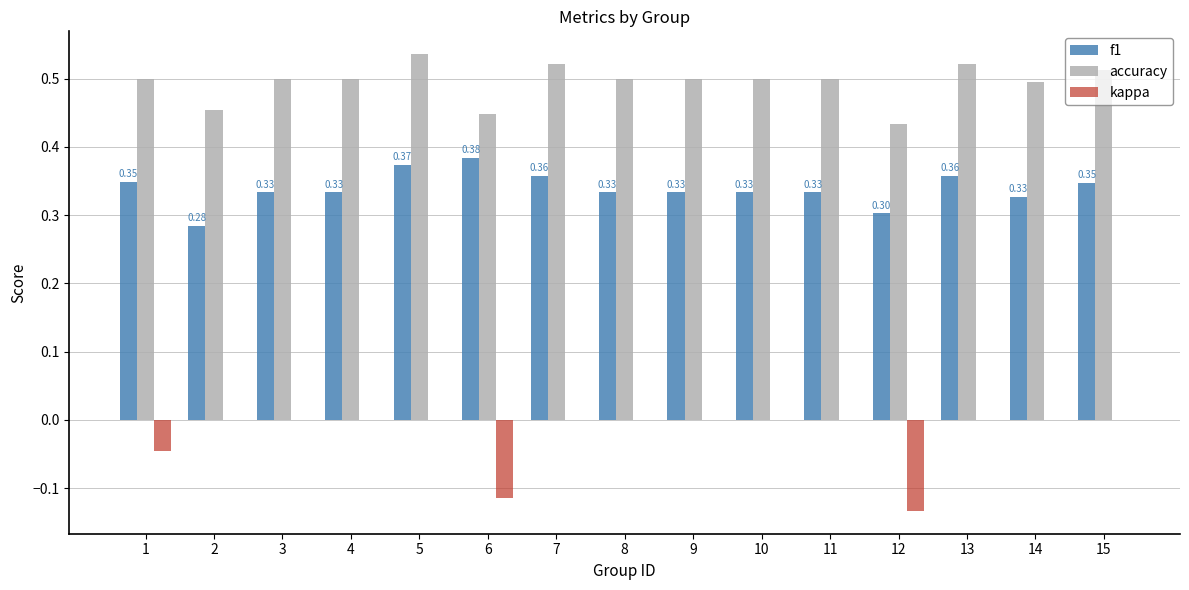

Between 2 and 5, which series saw the biggest shift?

f1